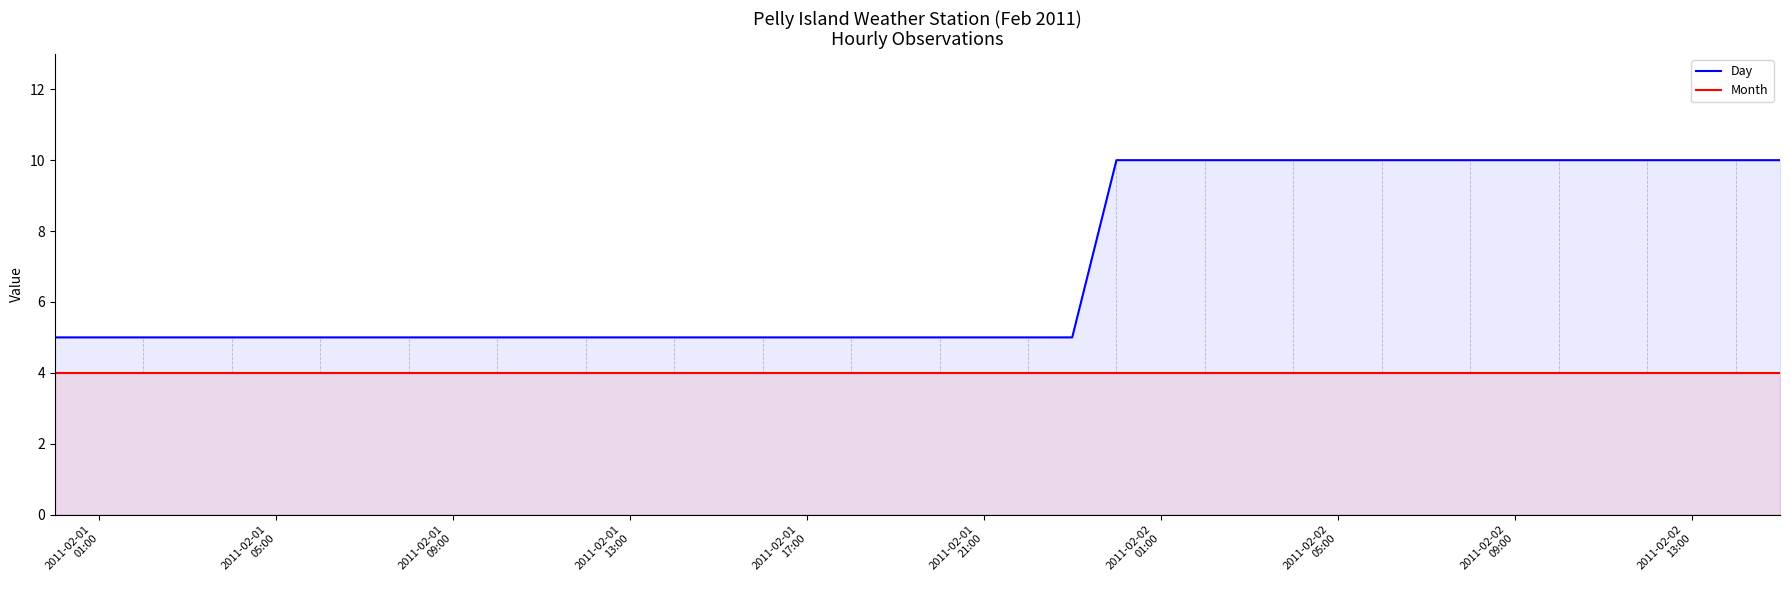

True or false: Month has a value of 6 at 2011-02-01
01:00.

False